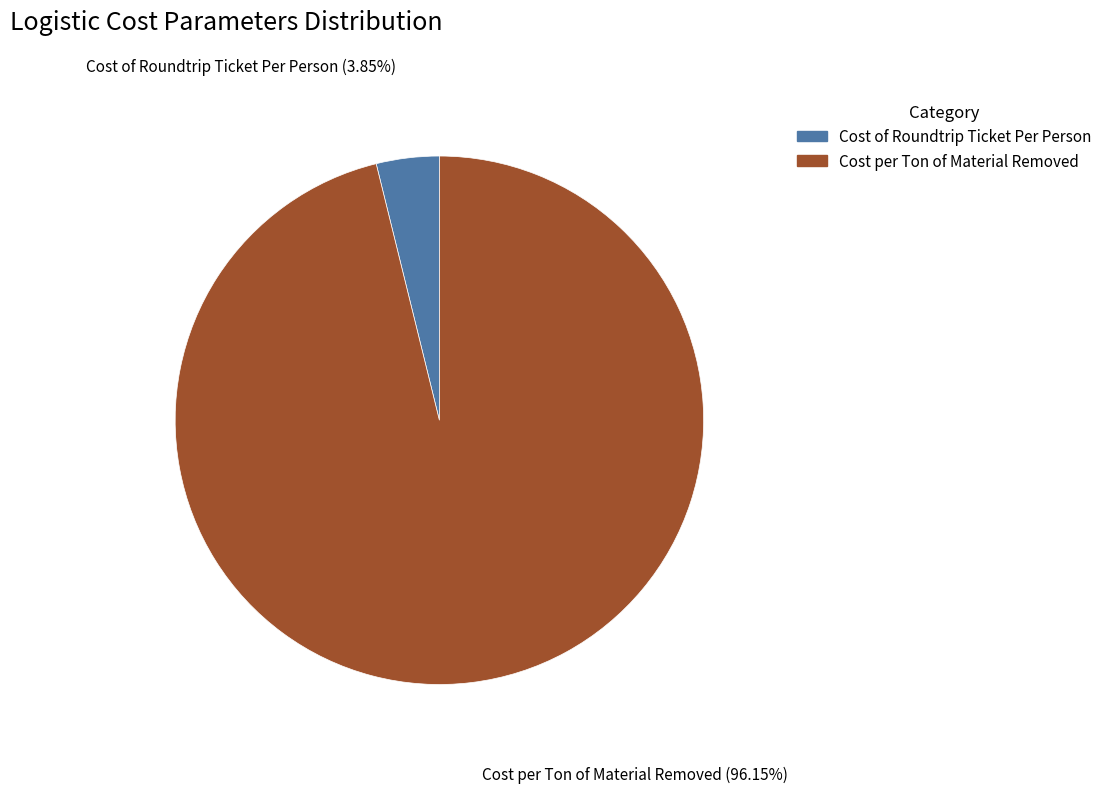

True or false: Cost of Roundtrip Ticket Per Person accounts for 4% of the total.

True